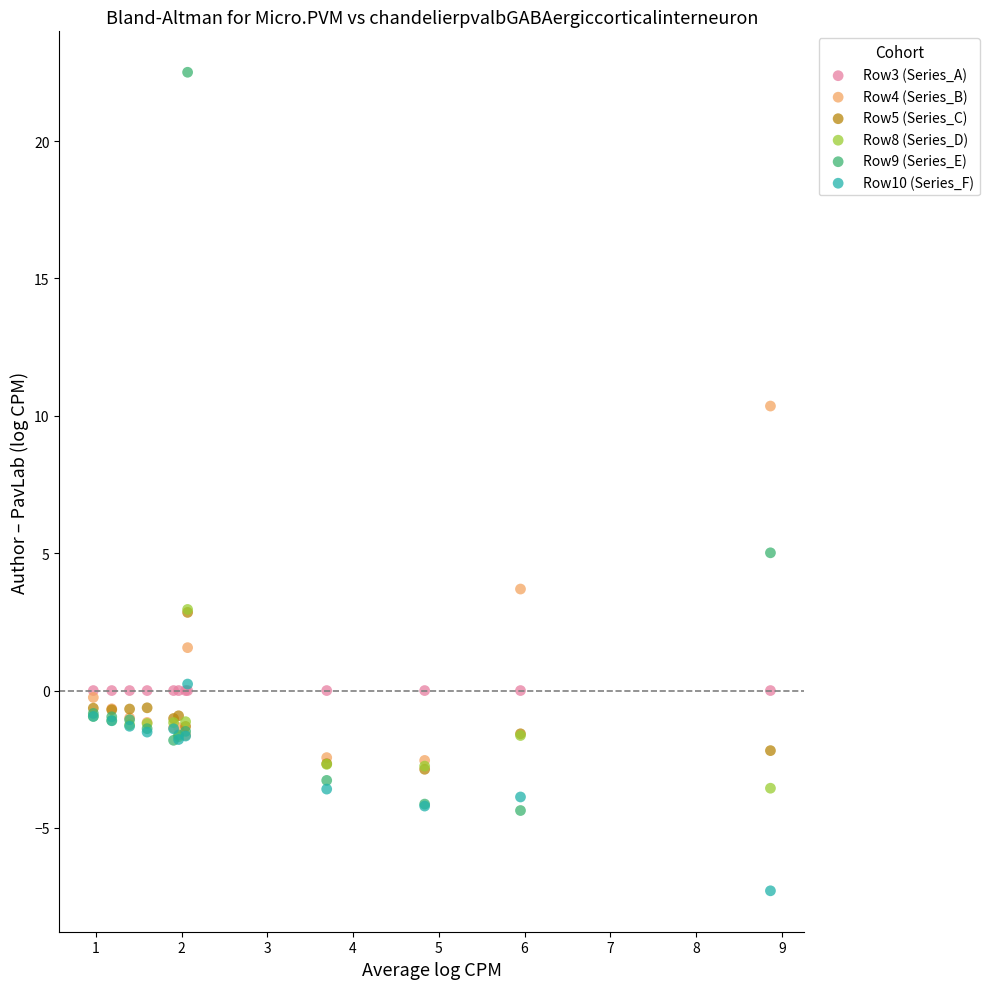

What are all the series names shown in the legend?

Row3 (Series_A), Row4 (Series_B), Row5 (Series_C), Row8 (Series_D), Row9 (Series_E), Row10 (Series_F)